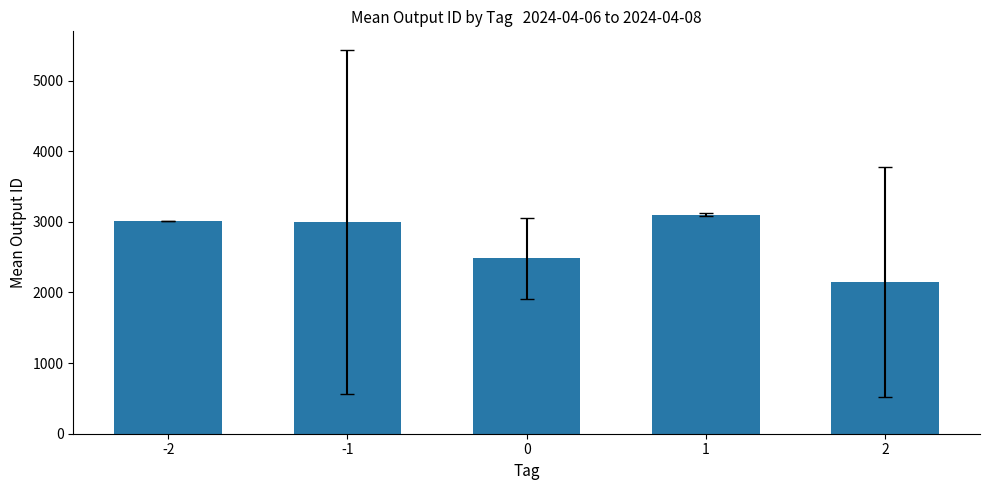

What is the sum of the values at -2 and 0?

5496.6